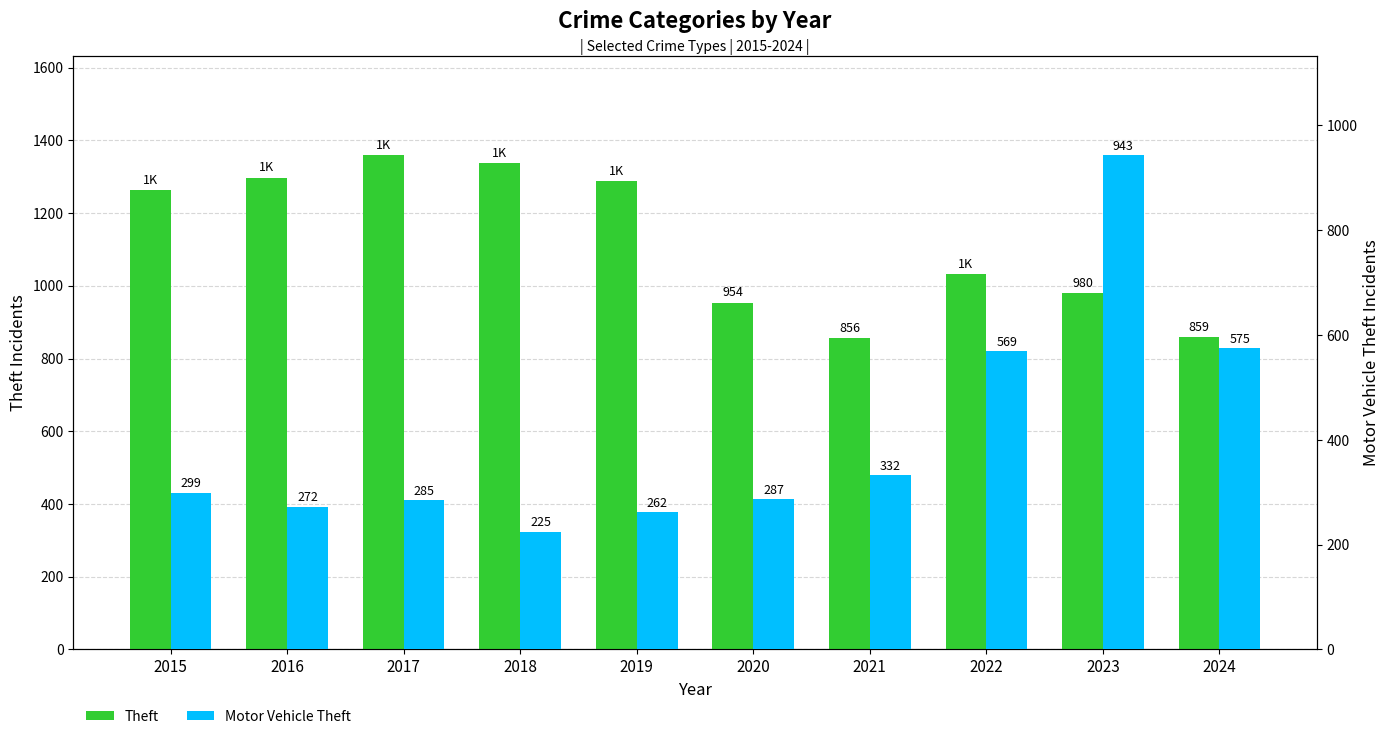

The Motor Vehicle Theft series shows 401 at 2018. True or false?

False